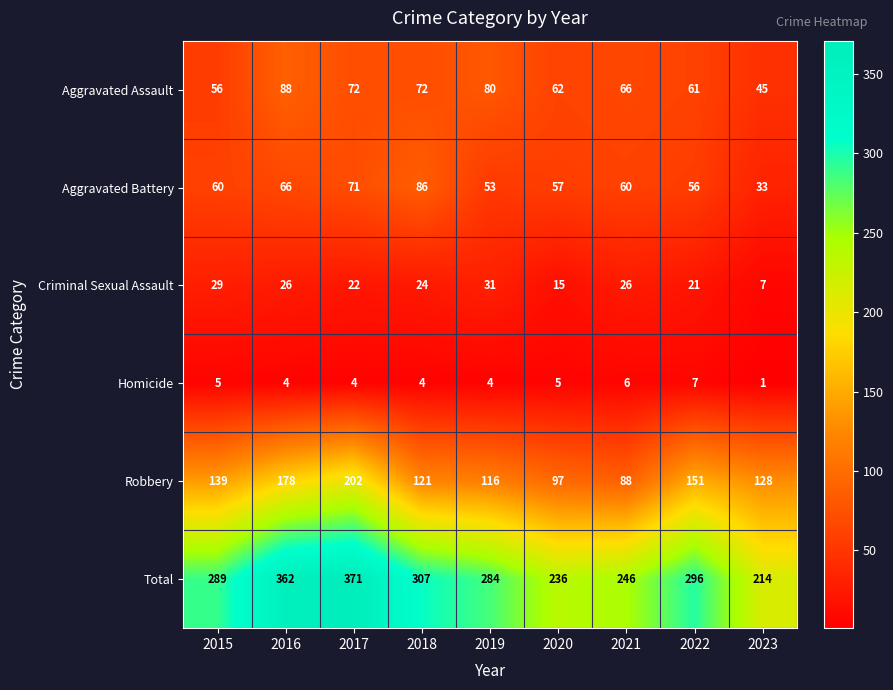

Rank the series by their maximum value, from highest to lowest.

Total, Robbery, Aggravated Assault, Aggravated Battery, Criminal Sexual Assault, Homicide